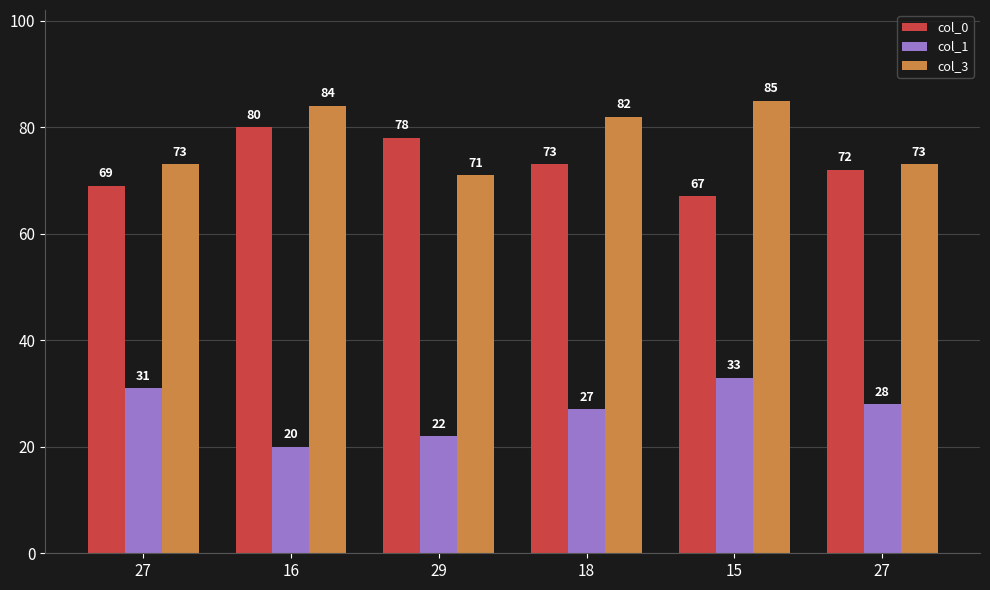

How many col_0 values are between 69 and 78?

4